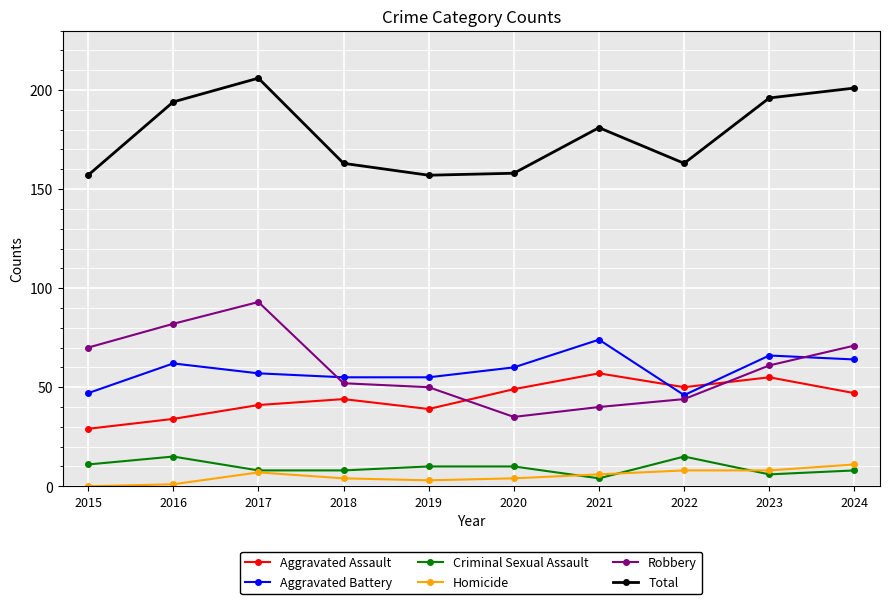

How many positive values does the Homicide series have?

9